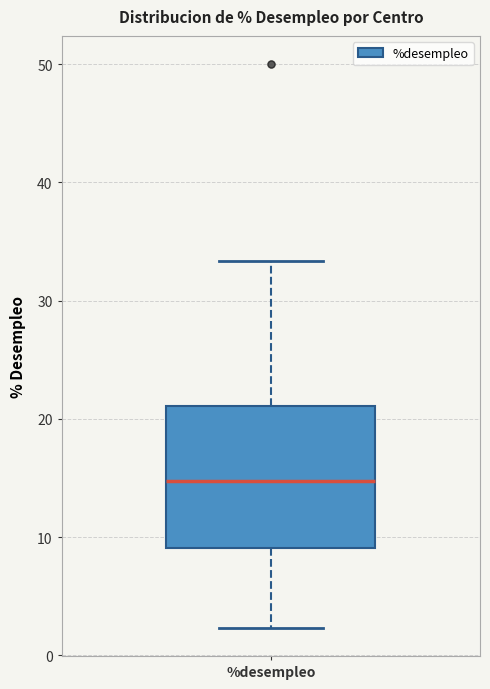

Transcribe this box plot: give where the median line is, the range the box spans, and where the two whiskers end, as read against the y-axis. The values are not printed on the chart, so give them approximately, as read against the axis.

median 15, box 9 to 21, whiskers 2 to 33